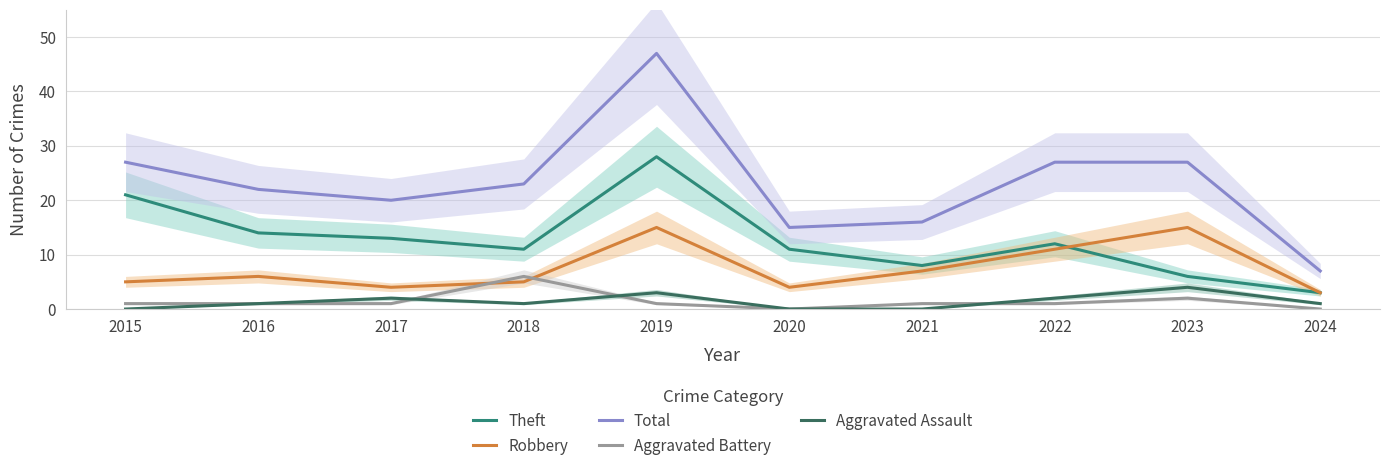

Between 2016 and 2023, which series saw the biggest shift?

Robbery